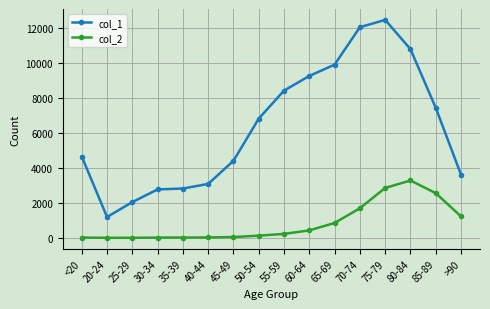

What position from the left is 25-29?

3